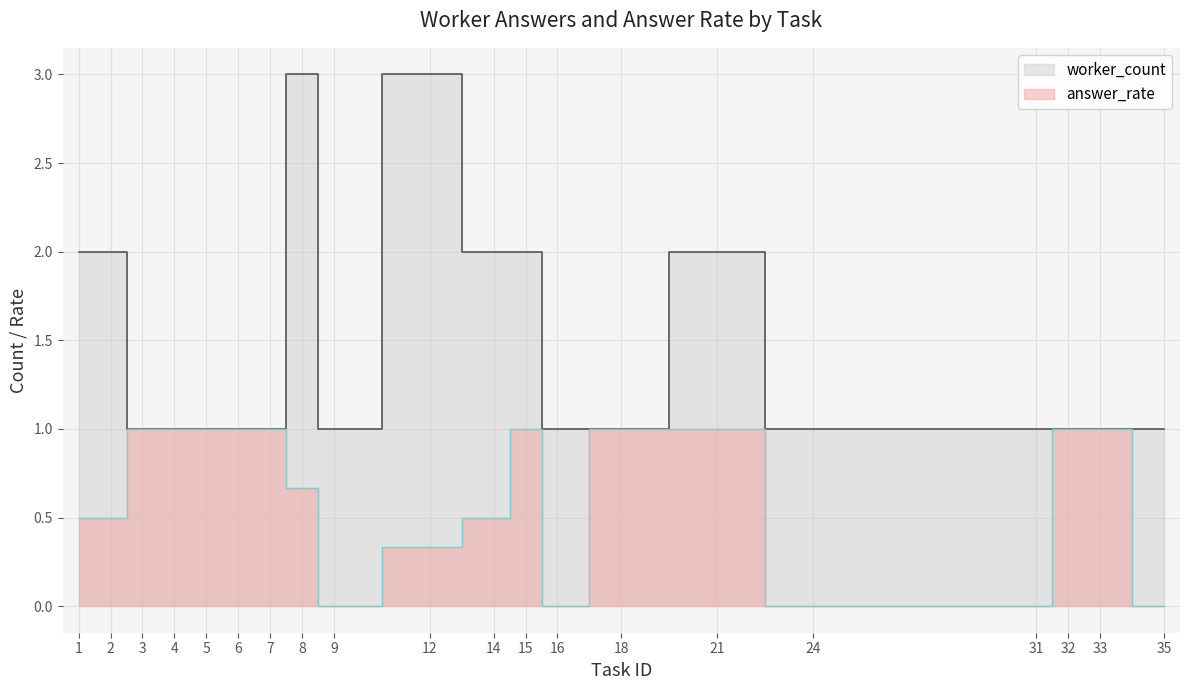

True or false: worker_count and answer_rate intersect in this chart.

False